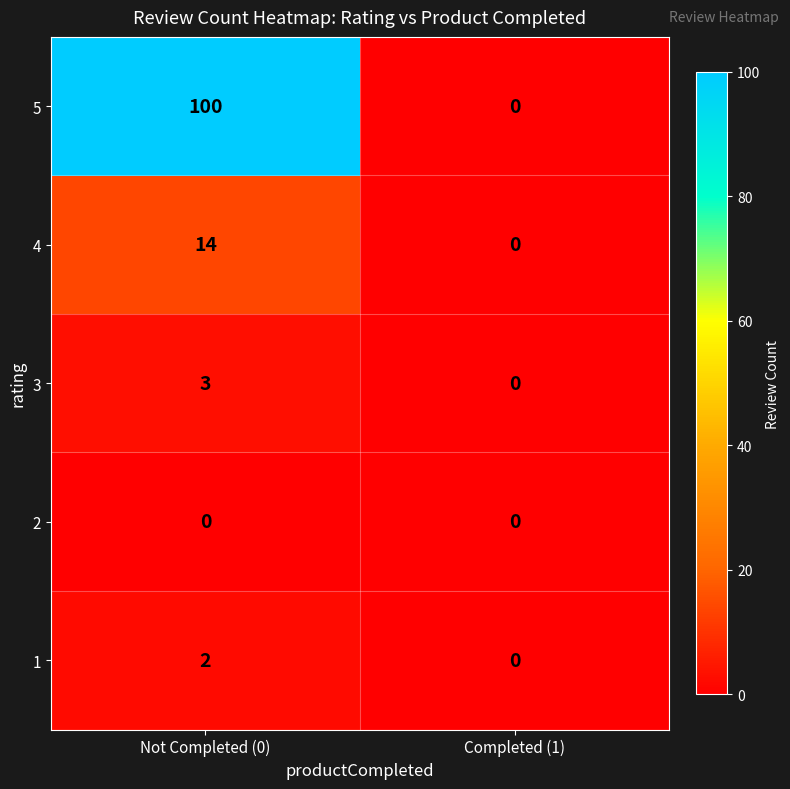

How many series are shown in this chart?

5